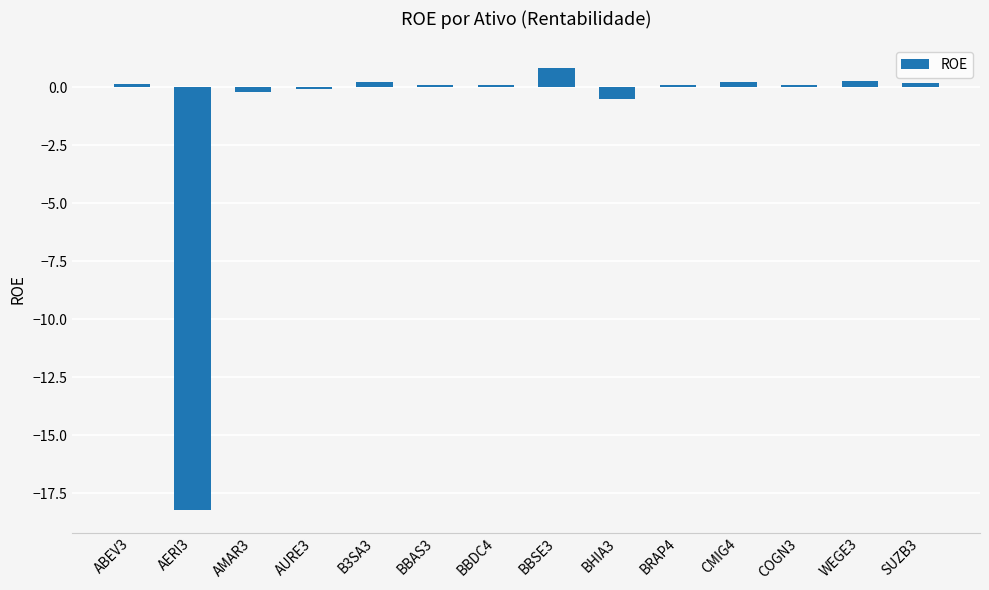

Which category has the highest value across all series?

BBSE3